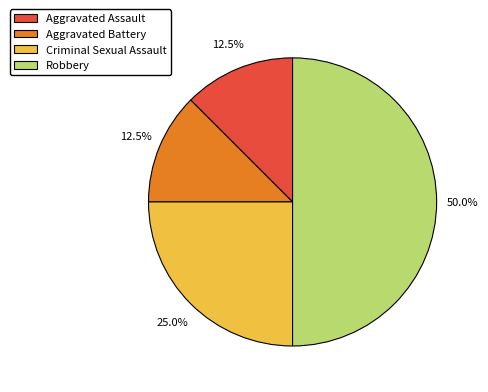

True or false: Criminal Sexual Assault accounts for 25% of the total.

True